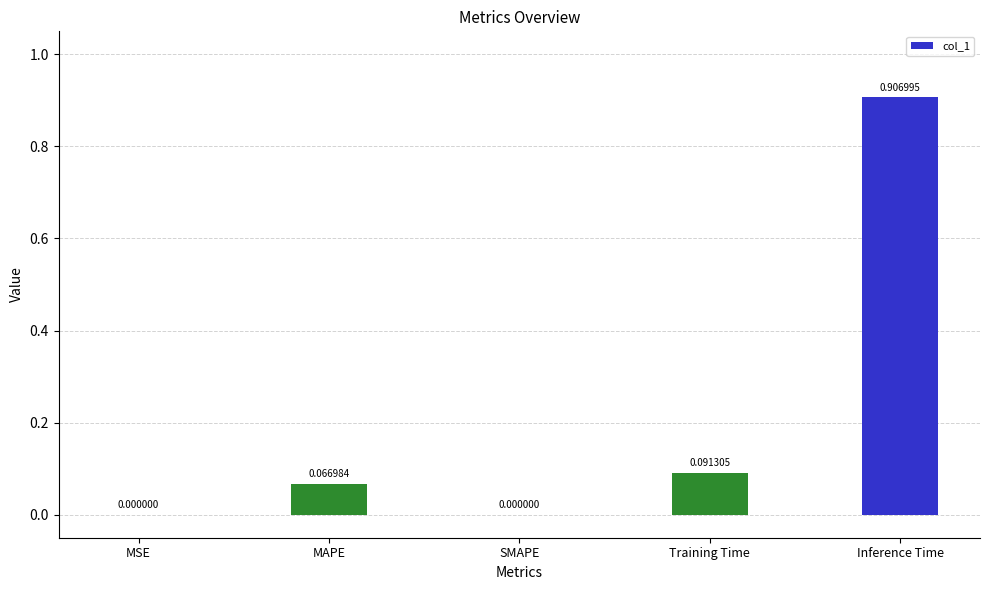

What is the change in value from SMAPE to Inference Time?

+0.9